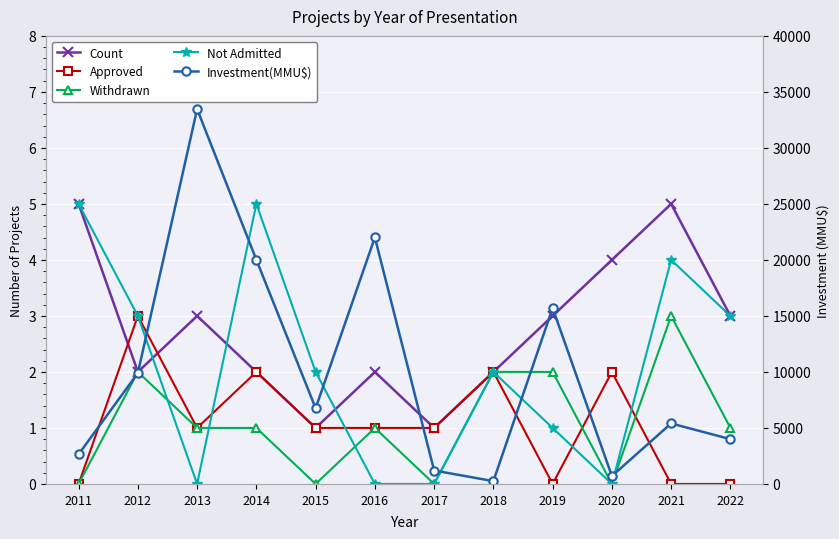

What is the greatest value displayed?

33466